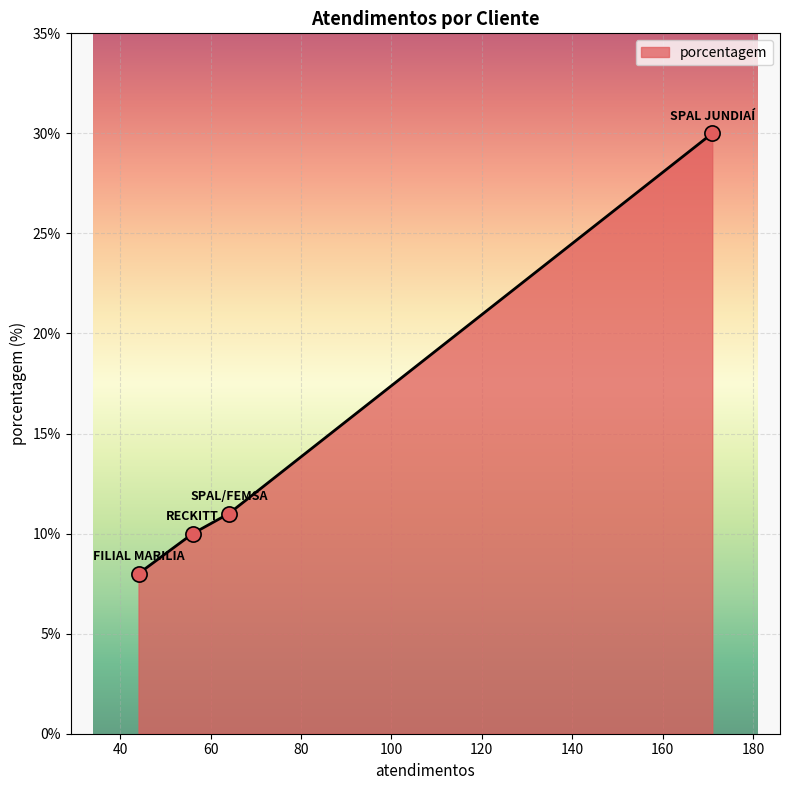

What is the average value?

15